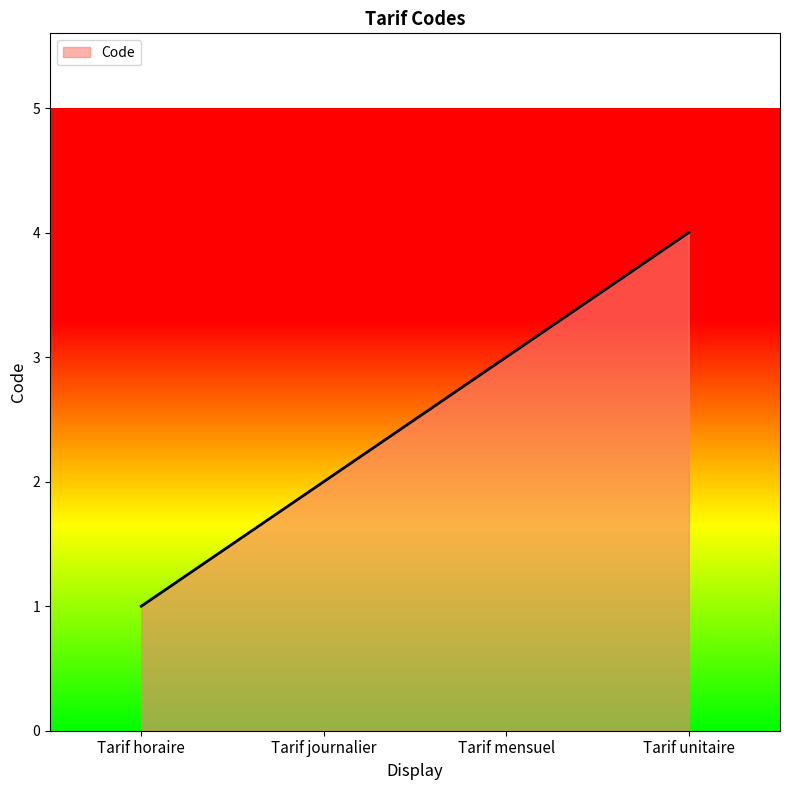

What is the ratio of the value at Tarif mensuel to the value at Tarif journalier?

1.5